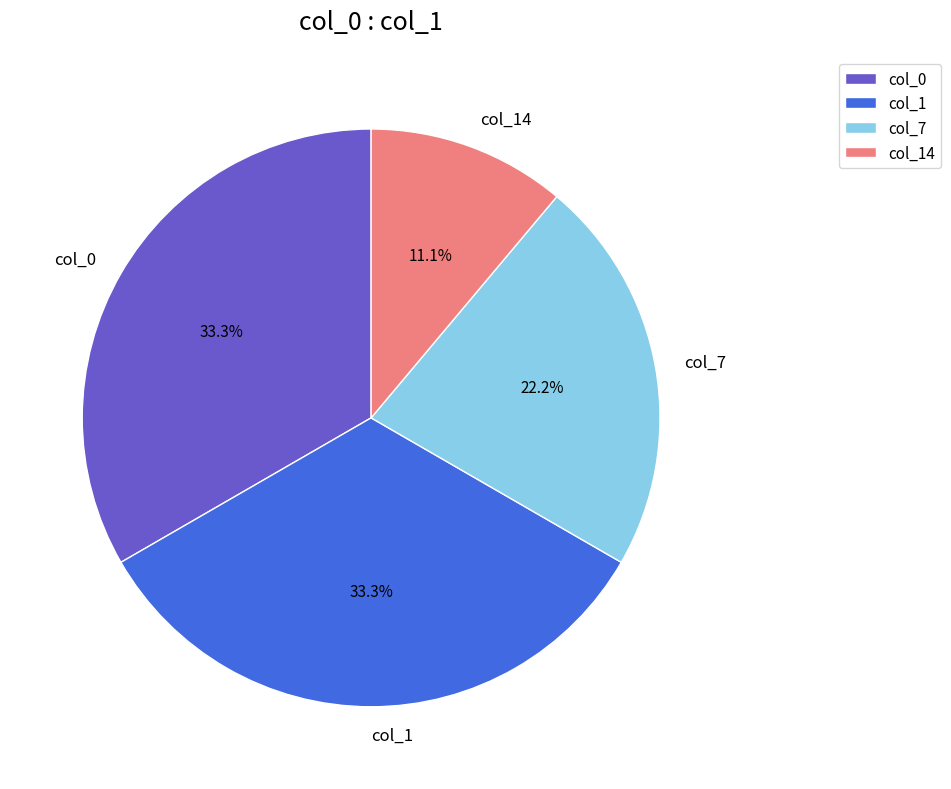

Which has a higher value, col_7 or col_14?

col_7